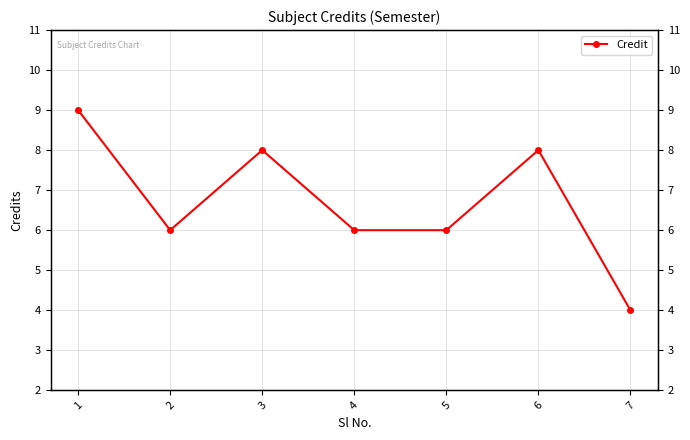

How many interior local valleys (lower than both neighbors) does the data have?

1